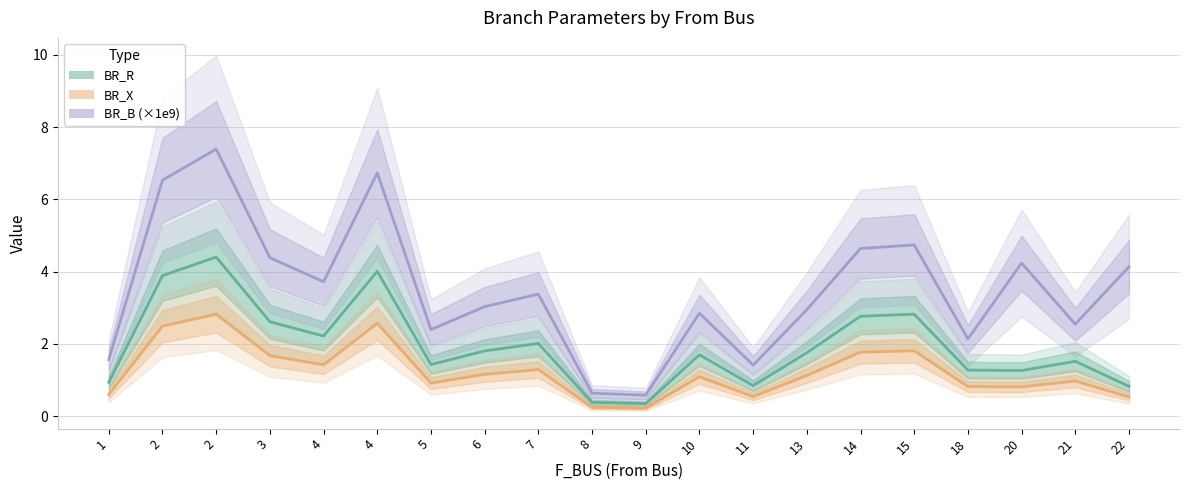

What is the difference between the maximum and minimum values in the BR_B (×1e9) series?

6.8